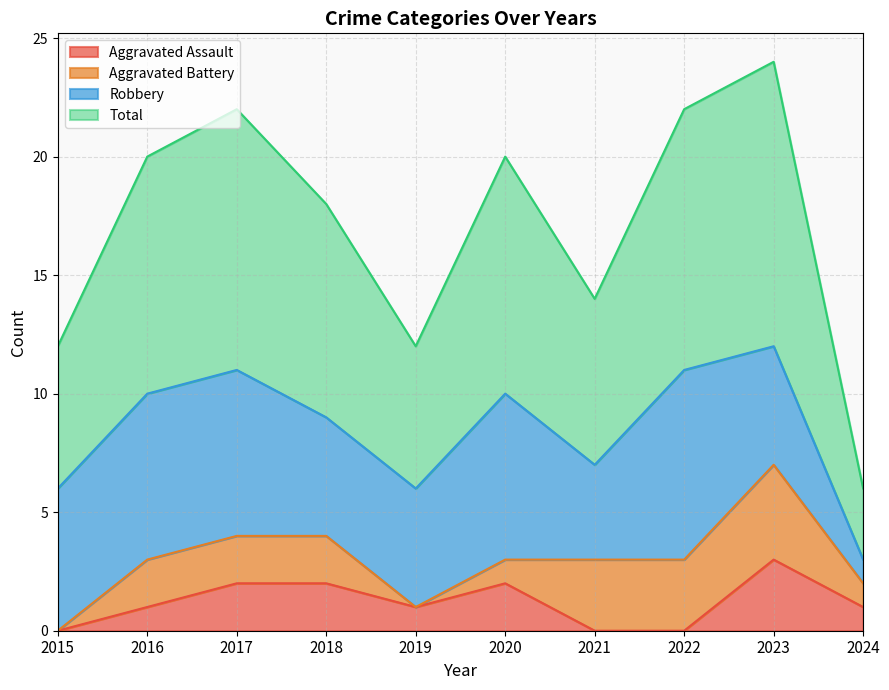

Does the chart have visible grid lines?

Yes